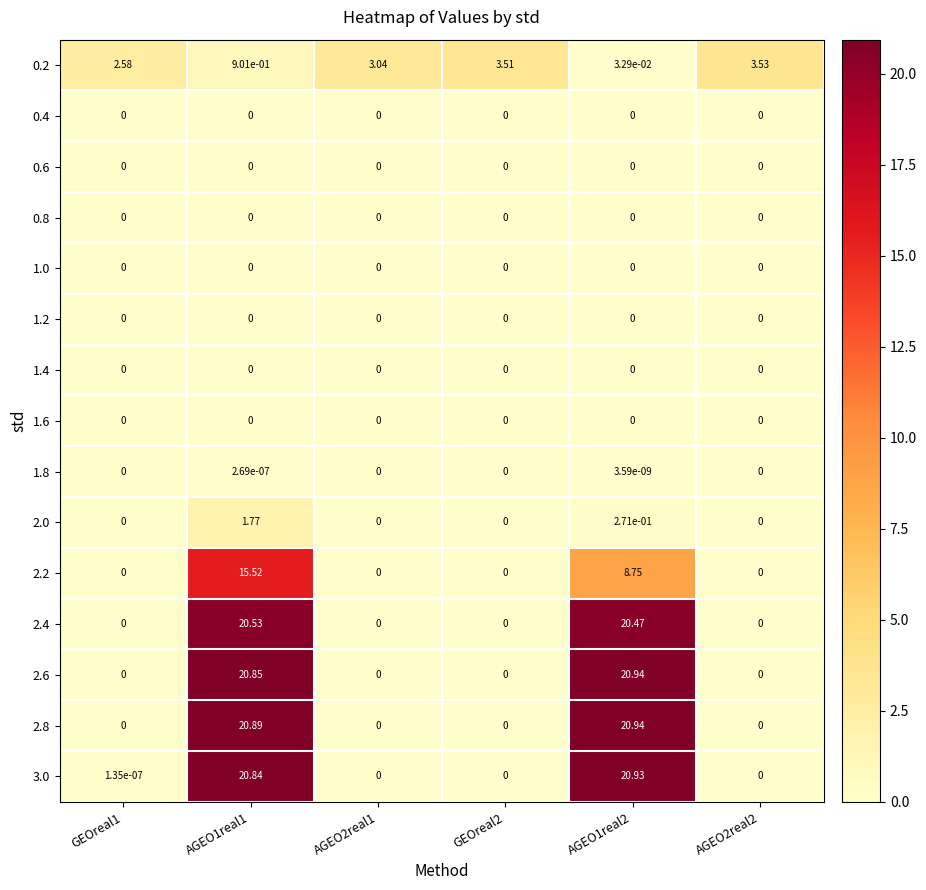

How many data points in 3.0 are above 0?

3